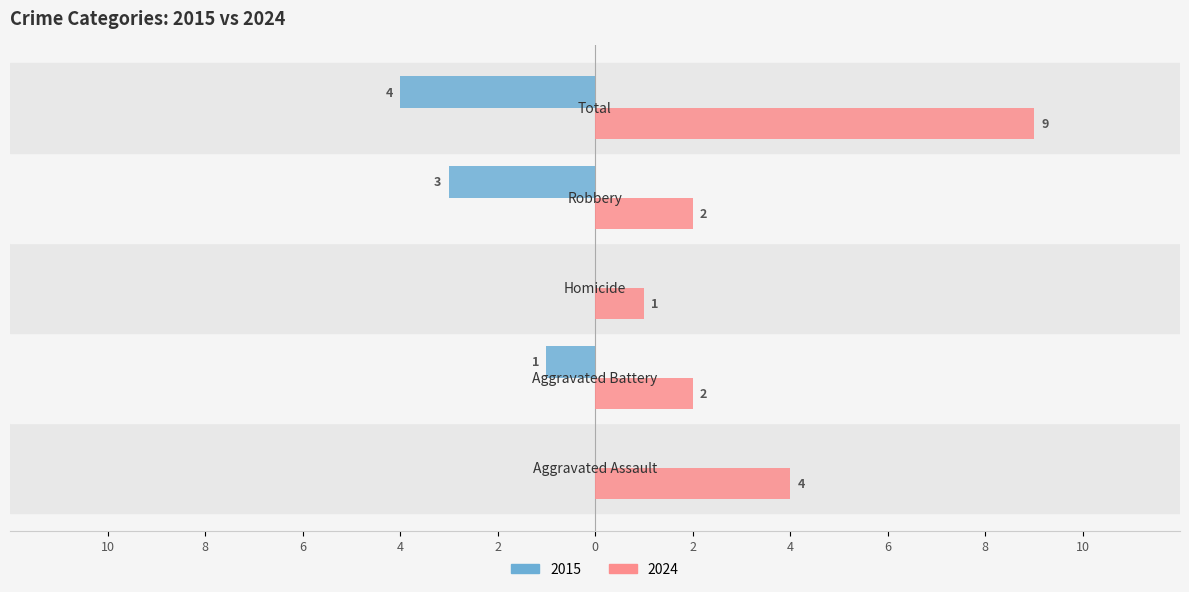

What position from the right is Aggravated Assault?

5